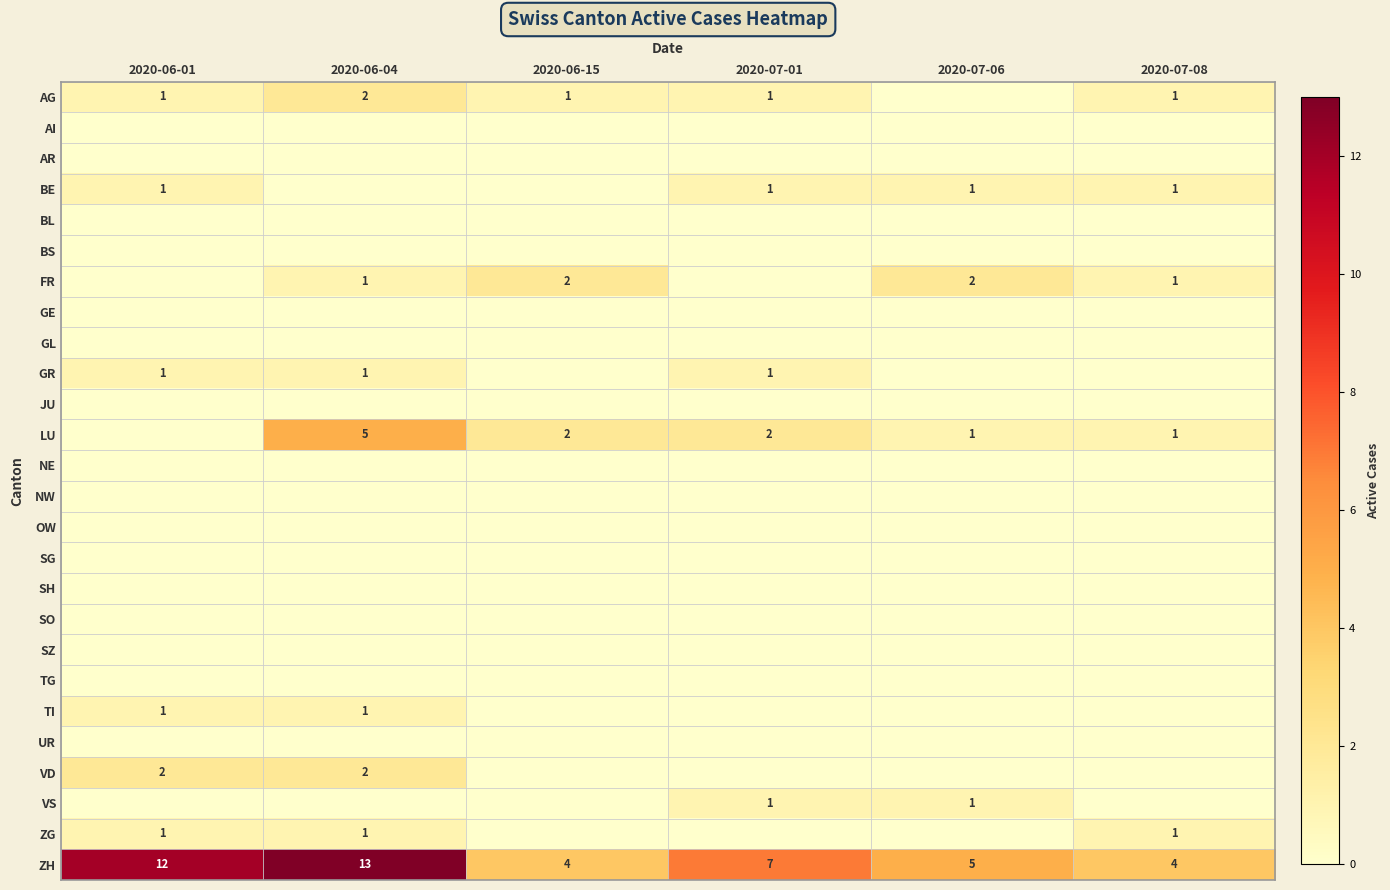

True or false: LU has a value of 1 at 2020-07-06.

True